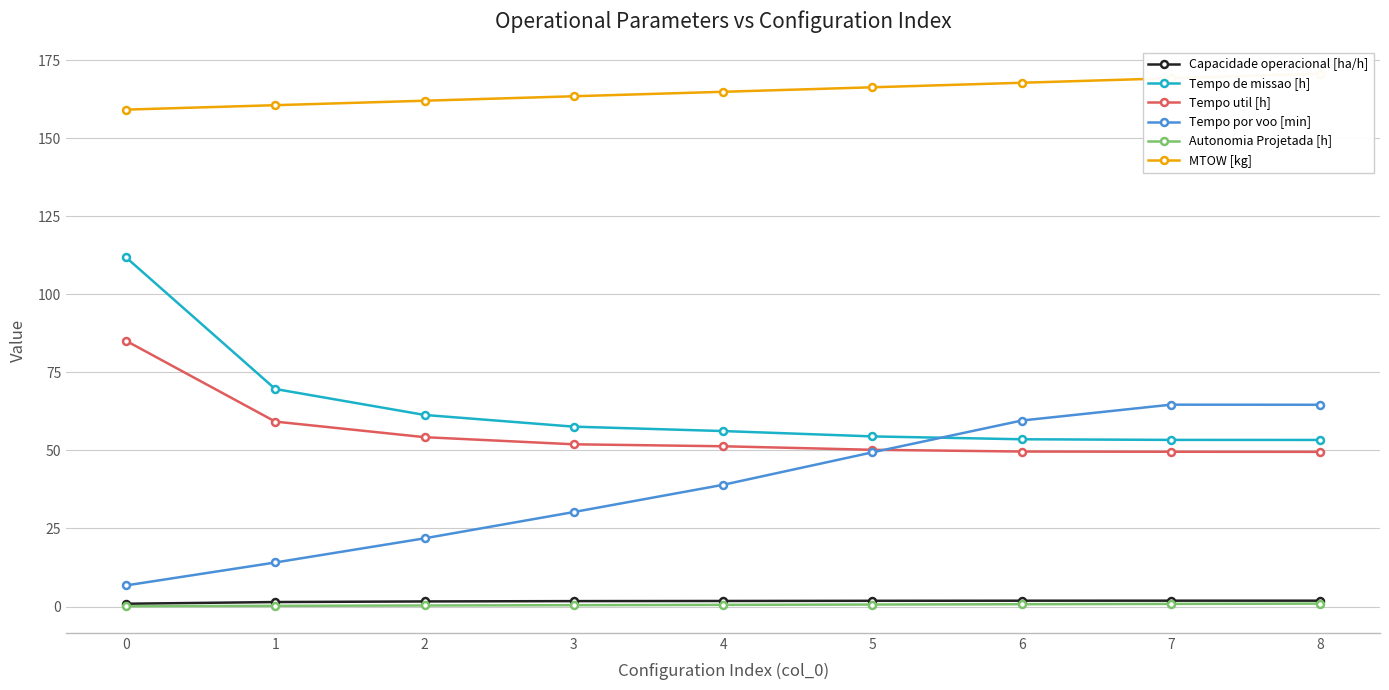

True or false: Autonomia Projetada [h] and Tempo por voo [min] cross at least once.

False